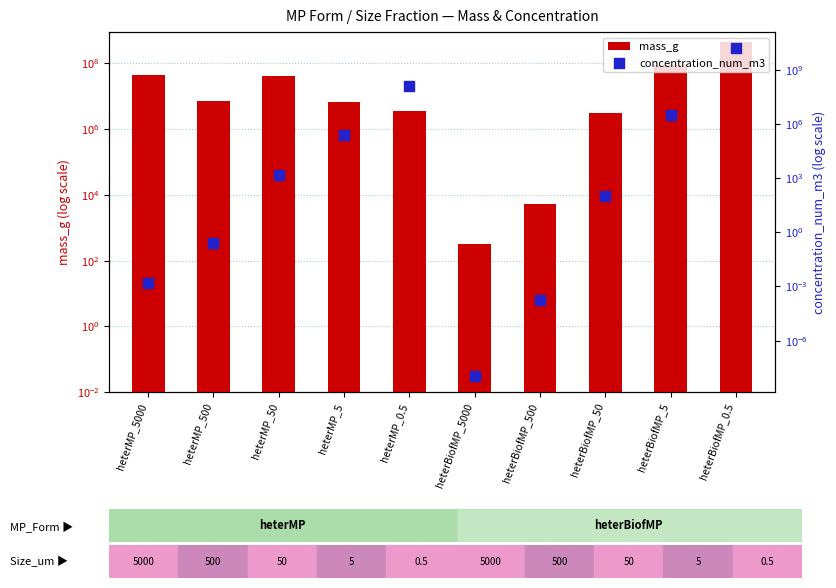

At which category is the sum across all series the highest?

heterBiofMP_0.5